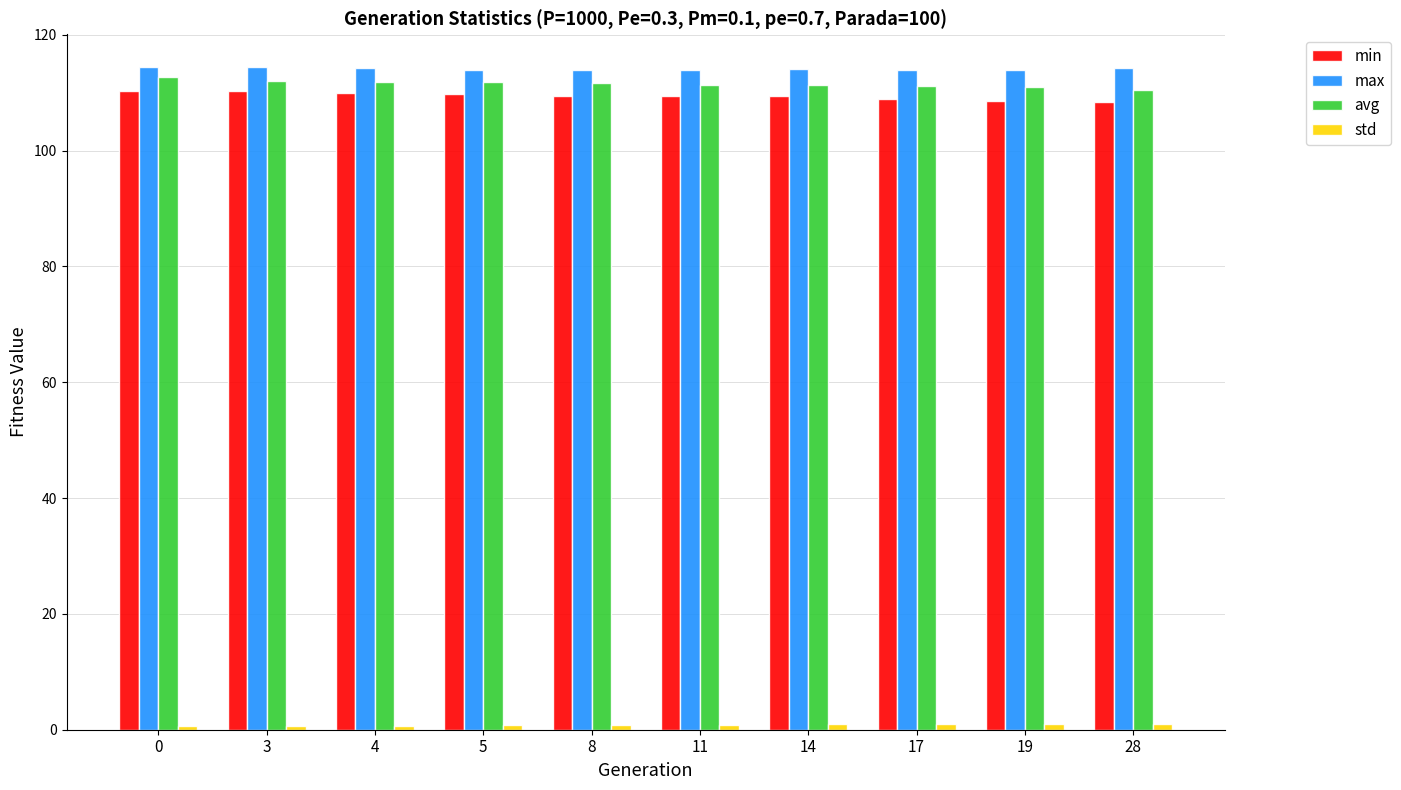

What is the value of the avg bar at the 3rd from the left?

111.9